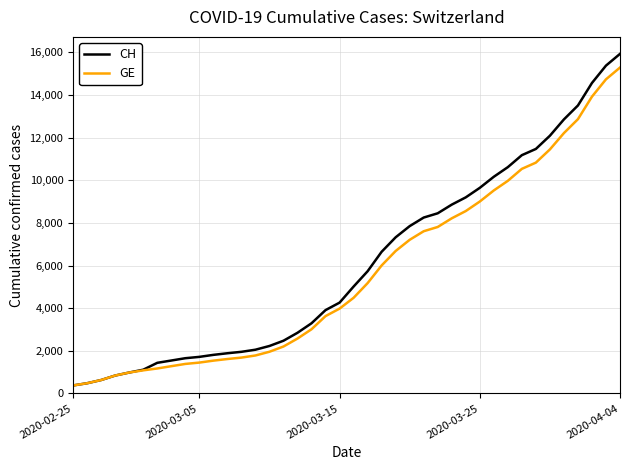

Which series has the largest range (max minus min)?

CH